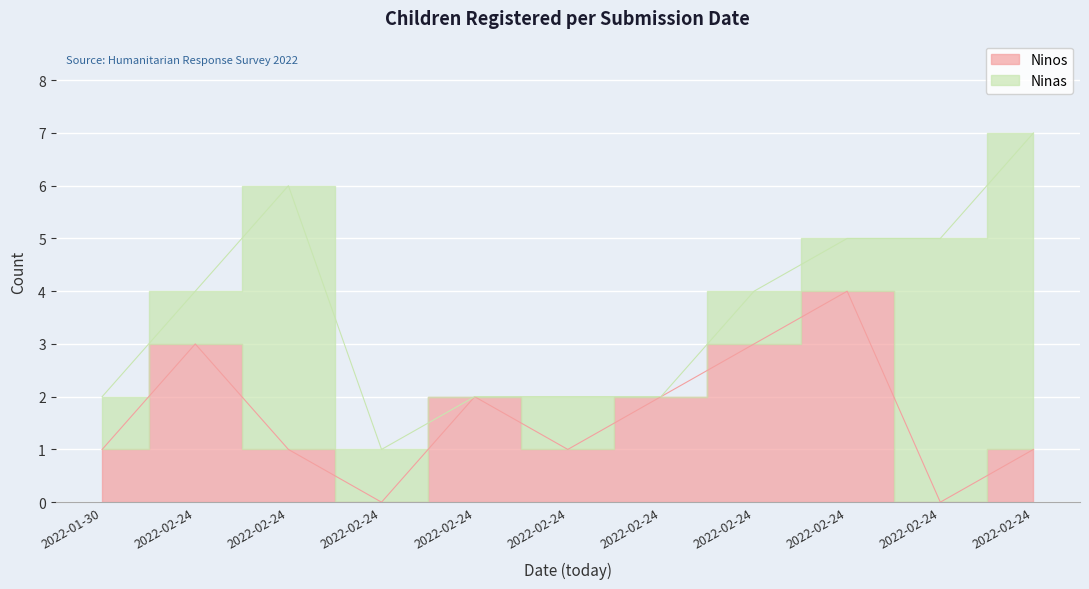

Is it true that the value at 2022-02-24 is 1?

True